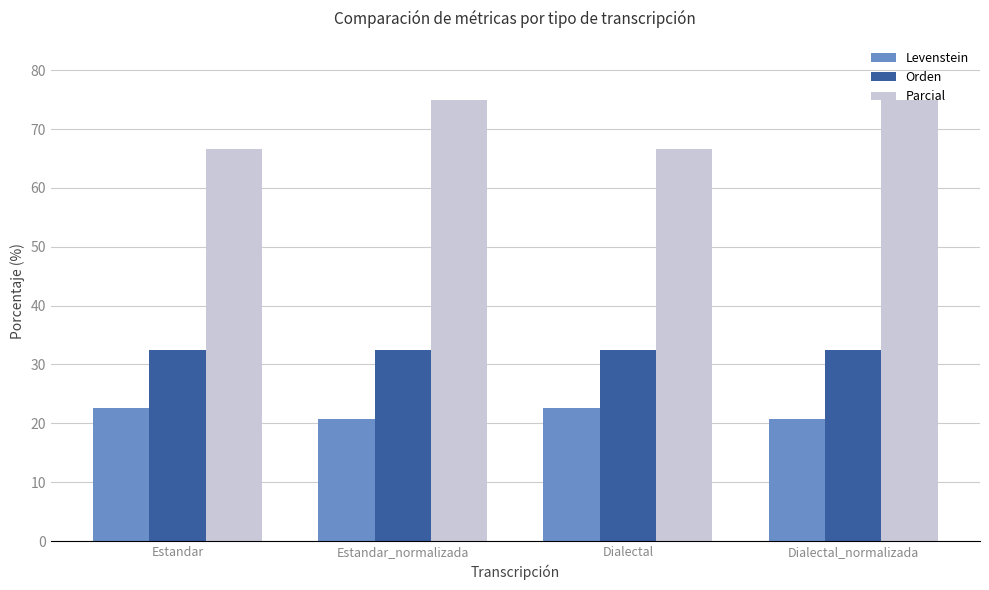

What is the sum of all Parcial values?

283.3